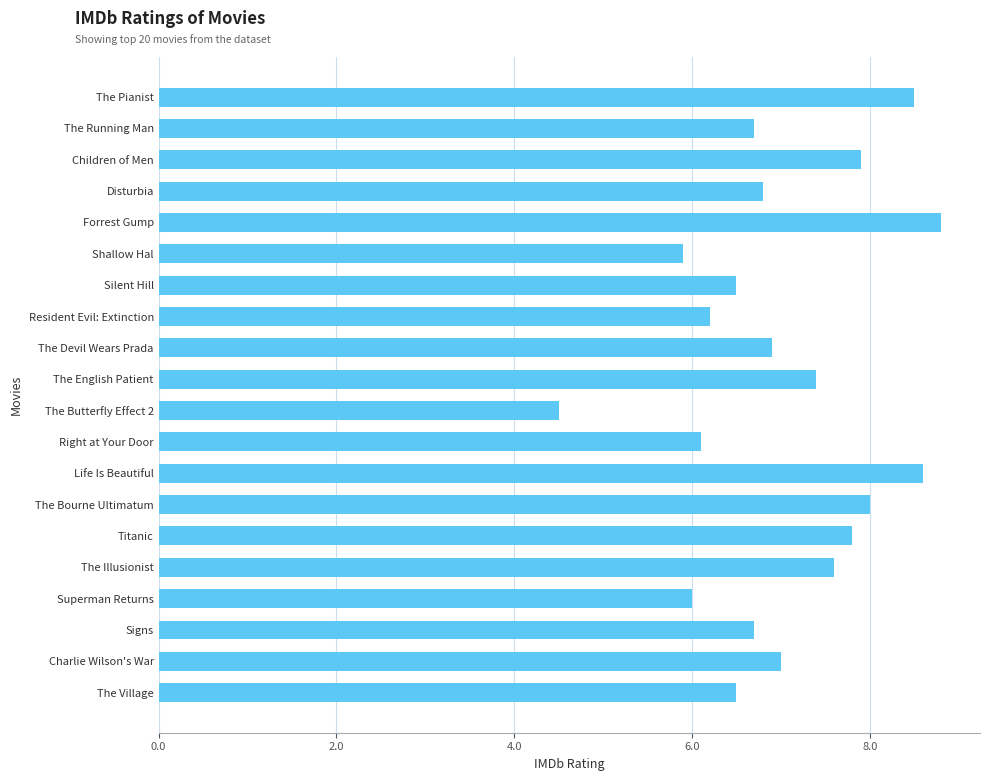

Which label corresponds to the smallest value in the chart?

The Butterfly Effect 2